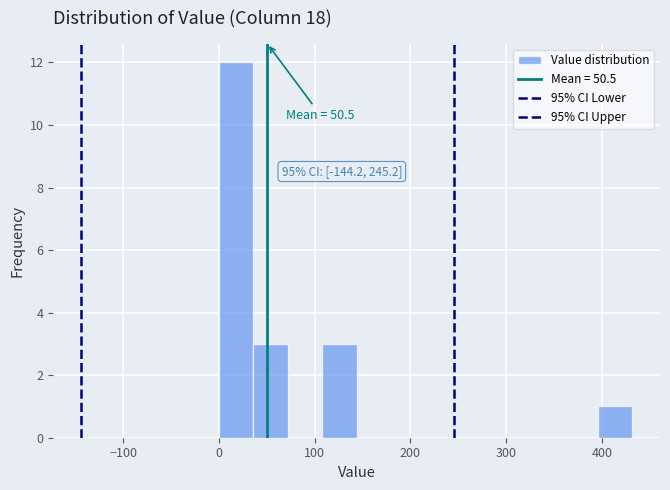

Read against the x-axis, roughly where is the centre of the tallest bar?

20